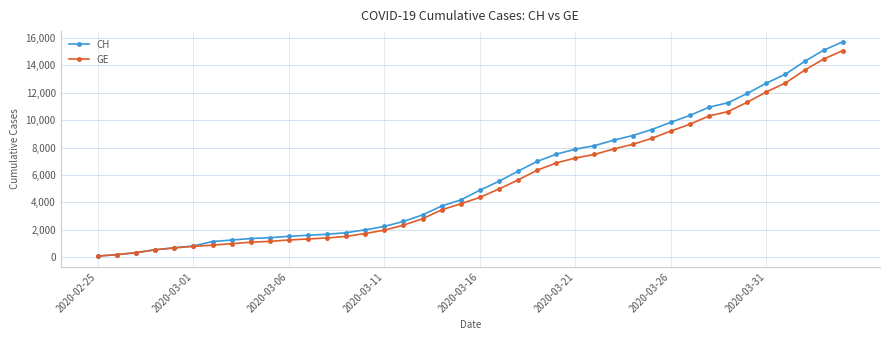

What is the highest value of the GE series?

15077